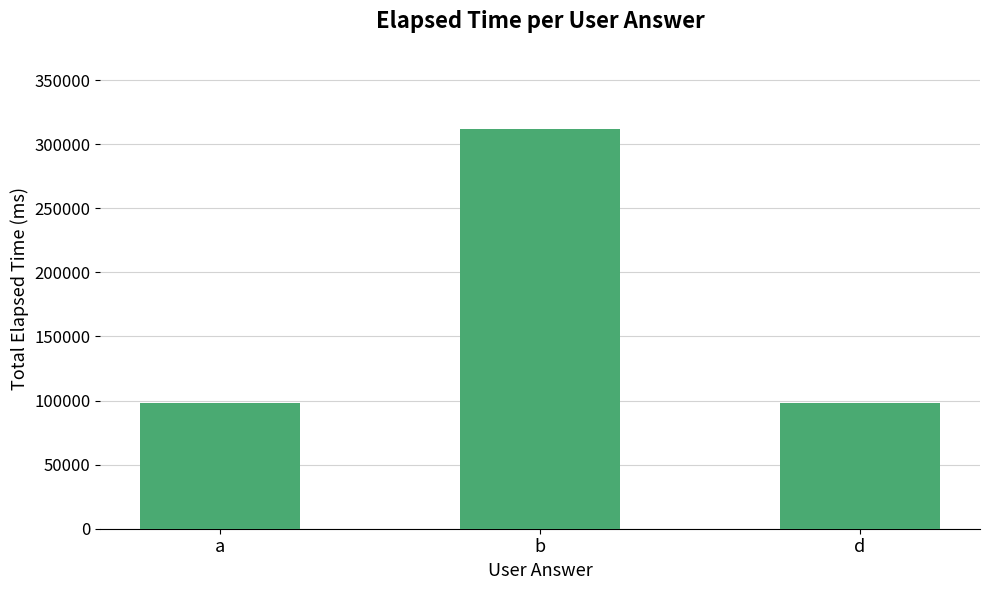

How many distinct data groups are displayed?

1